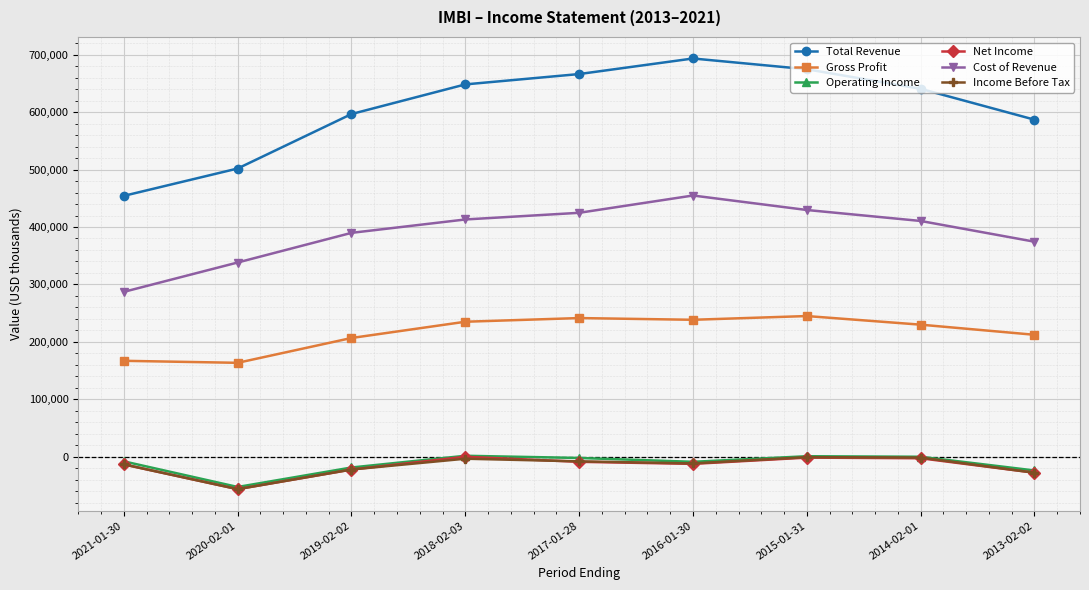

What is the sum of all Operating Income values?

-110600